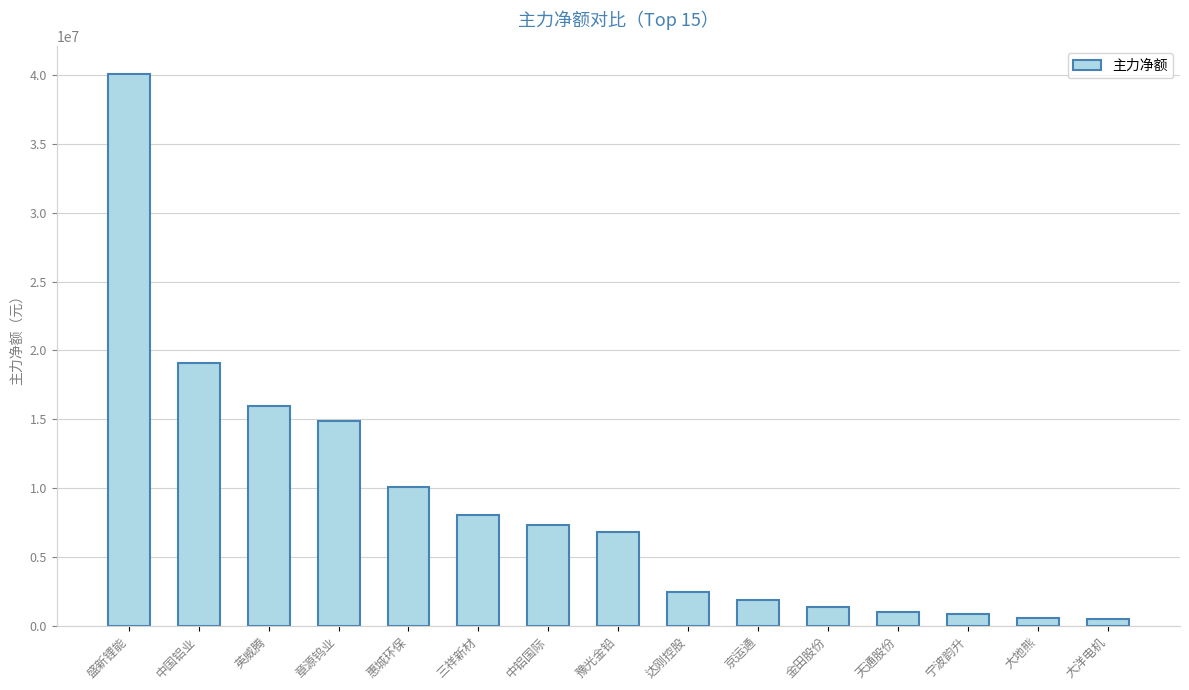

What is the change in value from 英威腾 to 大洋电机?

-15508498